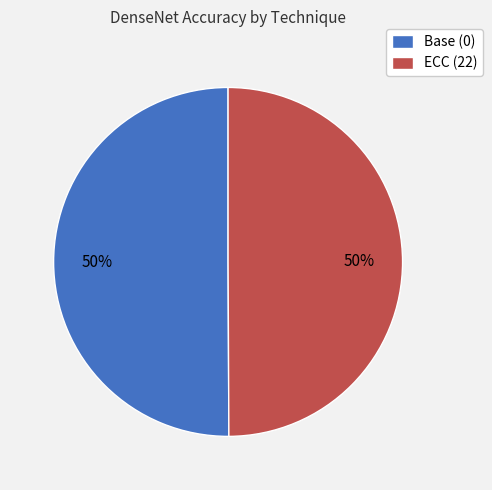

To the nearest percent, what portion does ECC (22) represent?

50%